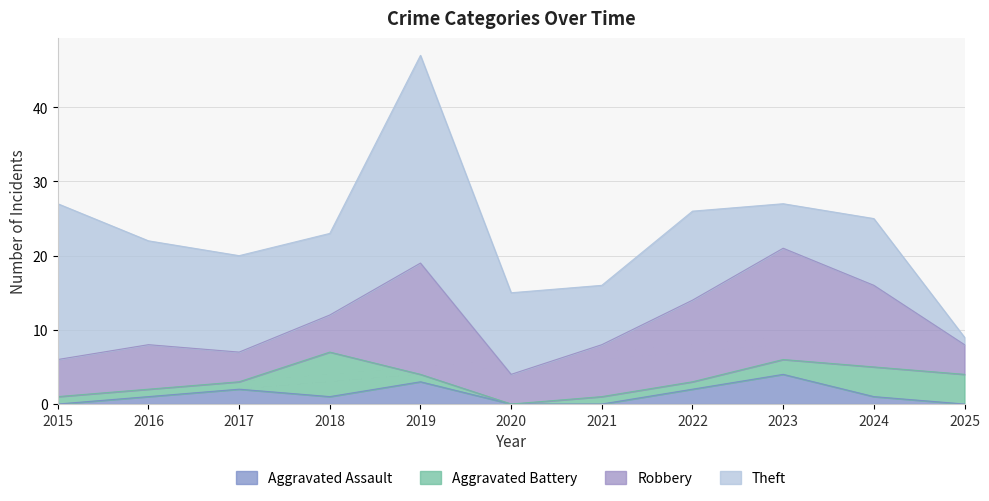

Which series has the widest spread of values?

Theft